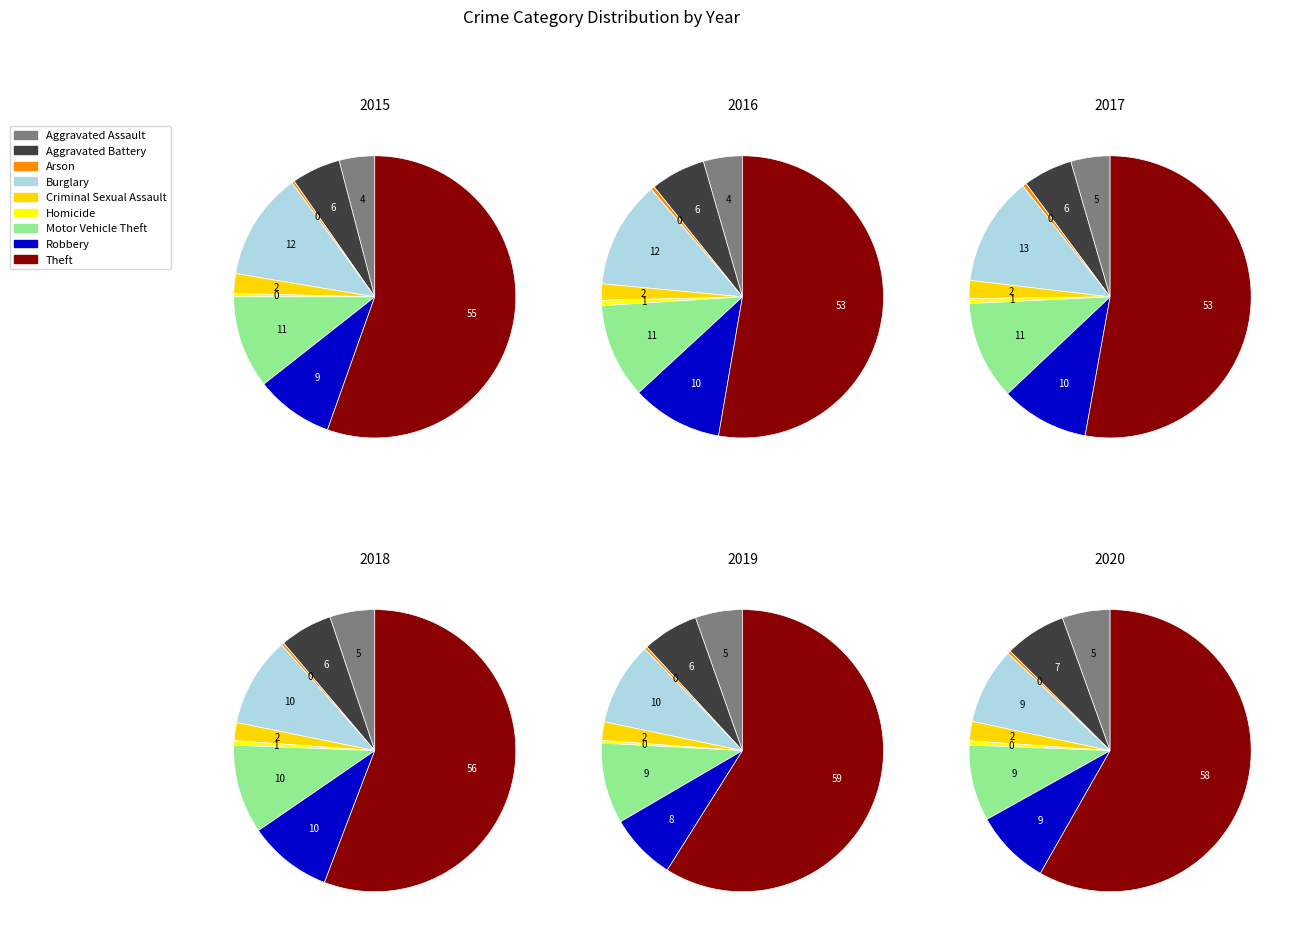

What is the smallest slice in the pie chart?

Arson